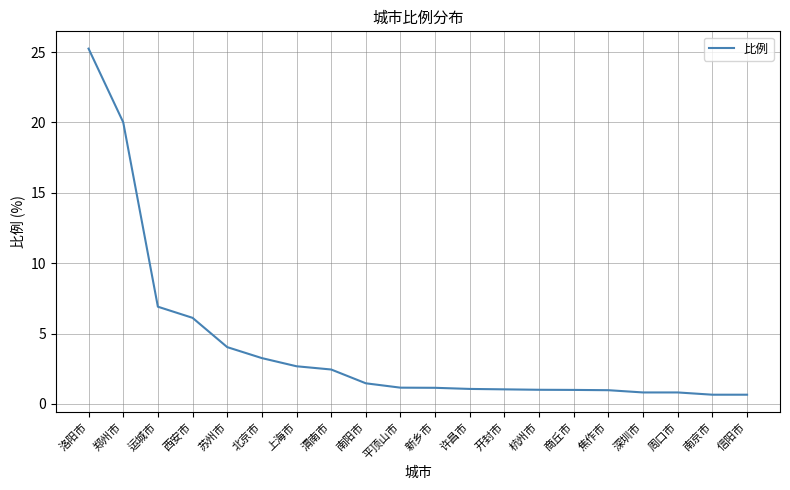

Is it true that the value at 信阳市 is 0.7?

True